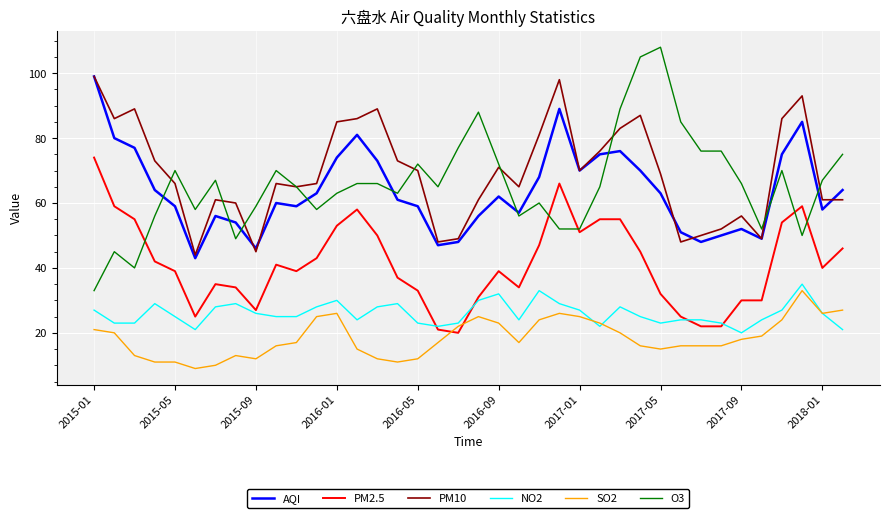

True or false: NO2 has more than 1 points higher than both neighbors.

True